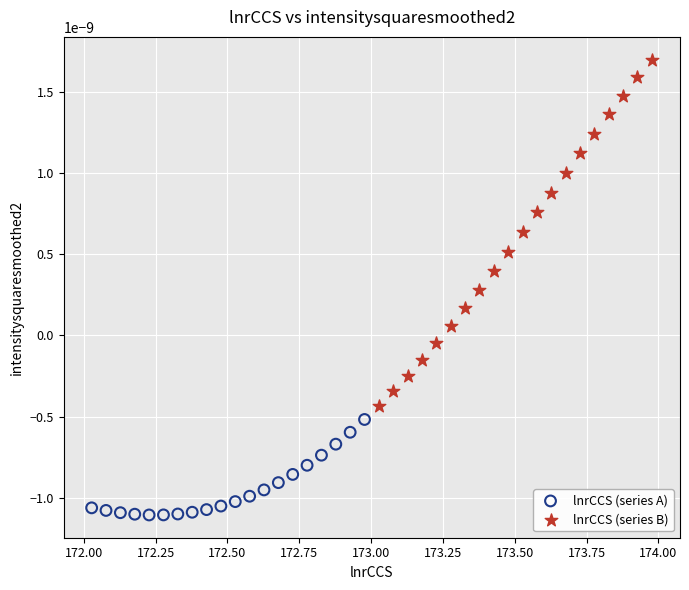

Which series has the widest spread of Y values?

lnrCCS (series B)